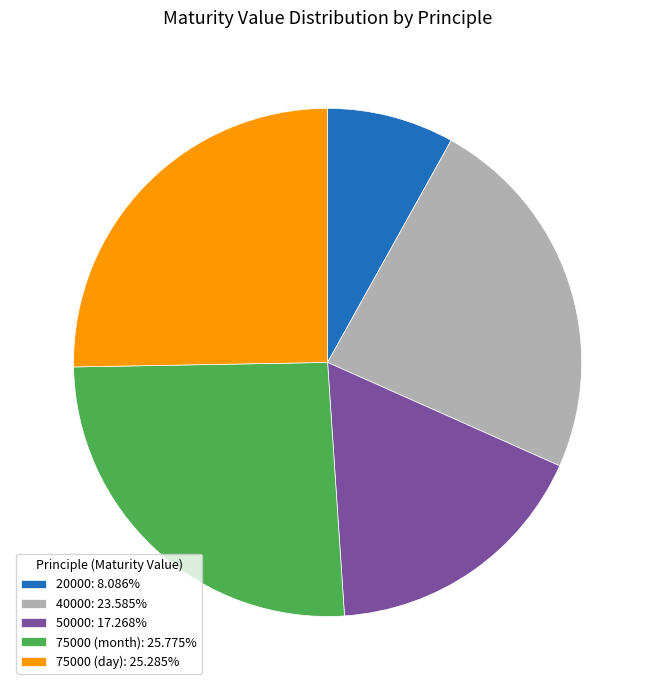

Is there any slice that represents more than half of the pie?

No